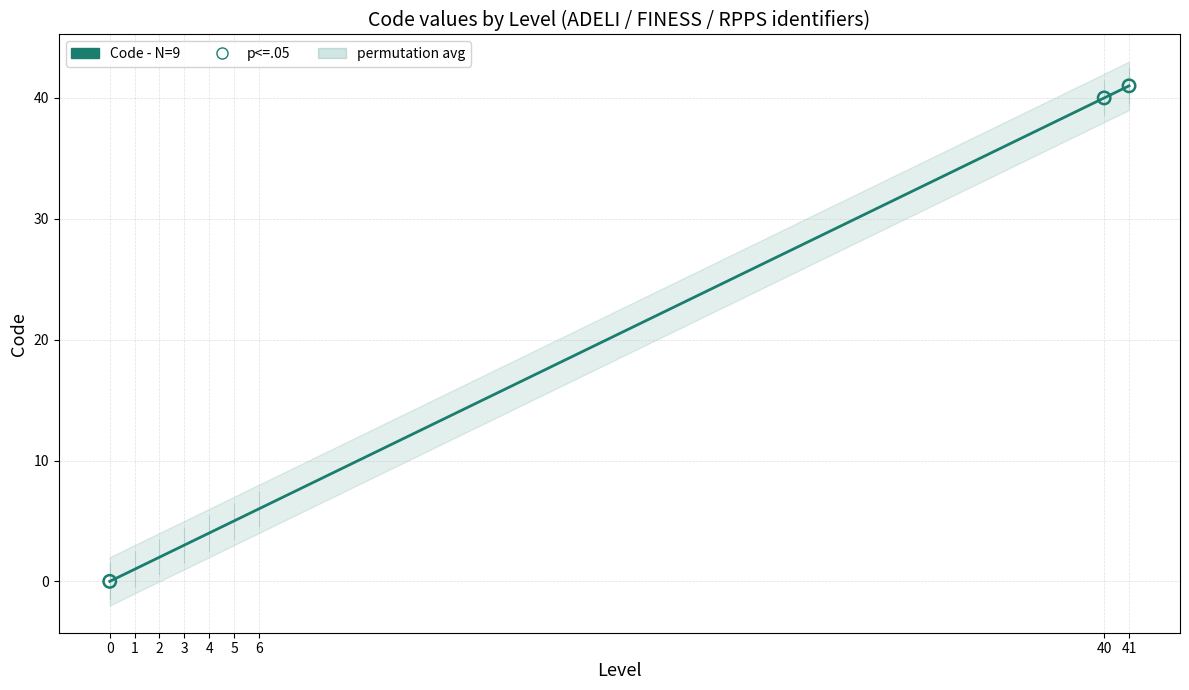

What is the change in value from 1 to 6?

+5